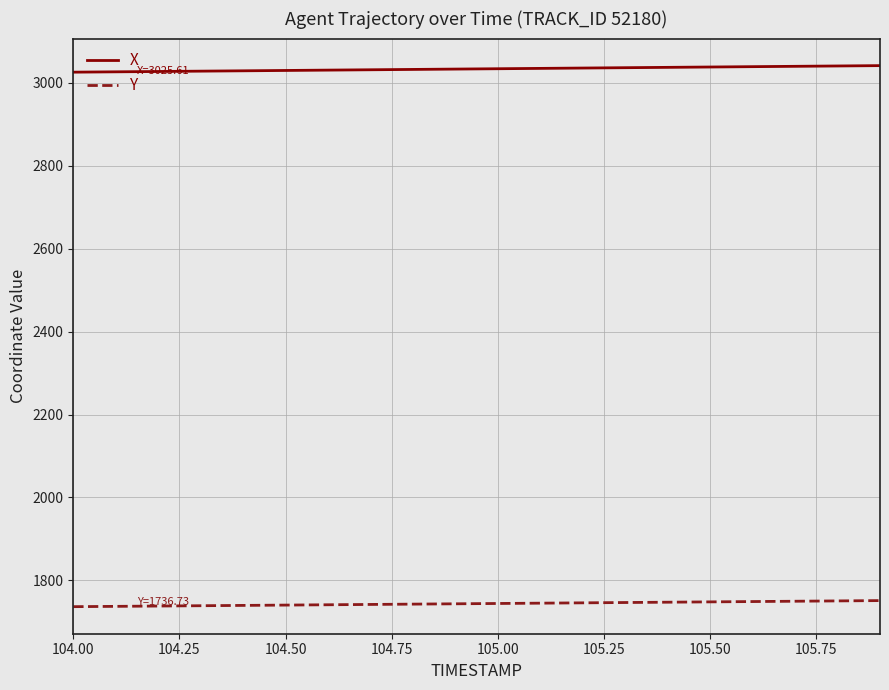

How many lines are shown in the chart?

2